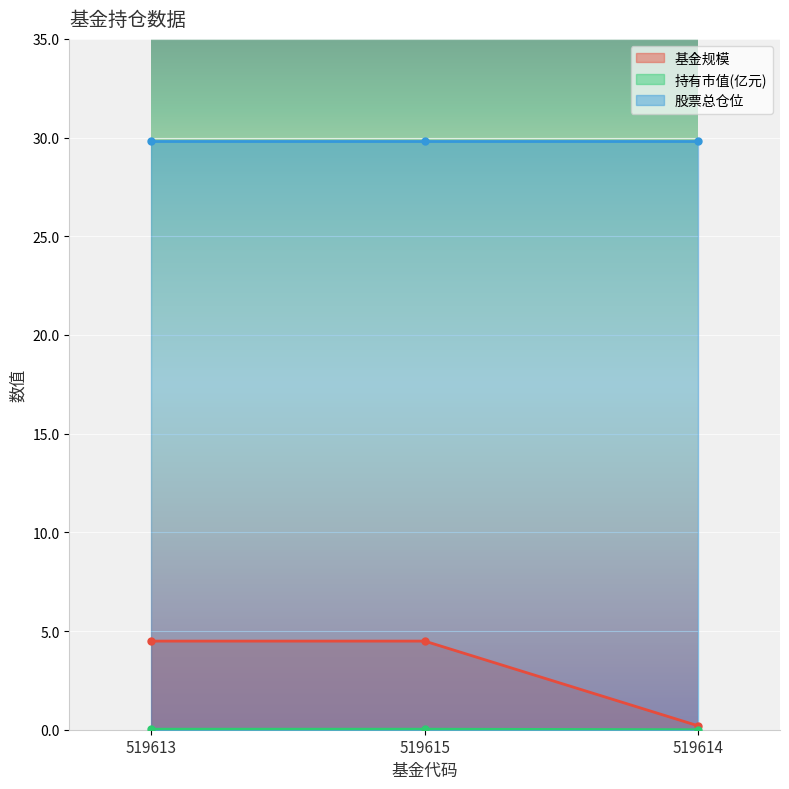

Is the value of 基金规模 at 519615 greater than the value of 持有市值(亿元) at 519615?

Yes